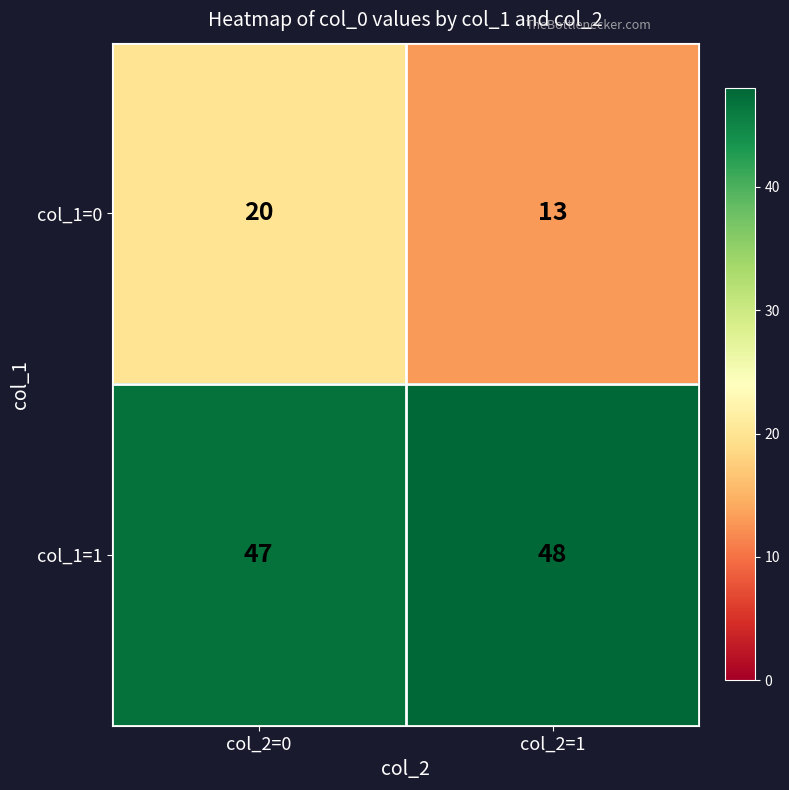

Reading left to right, transcribe all the data shown in this chart.

col_1=0: 20	13
col_1=1: 47	48